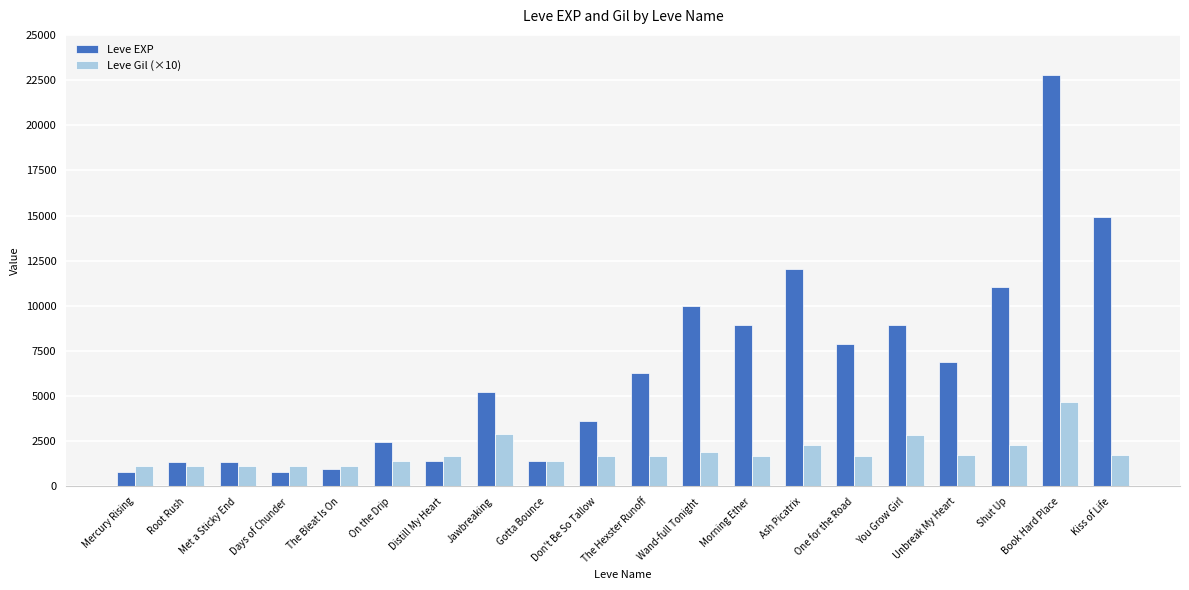

What is the total value across all series at Shut Up?

13340